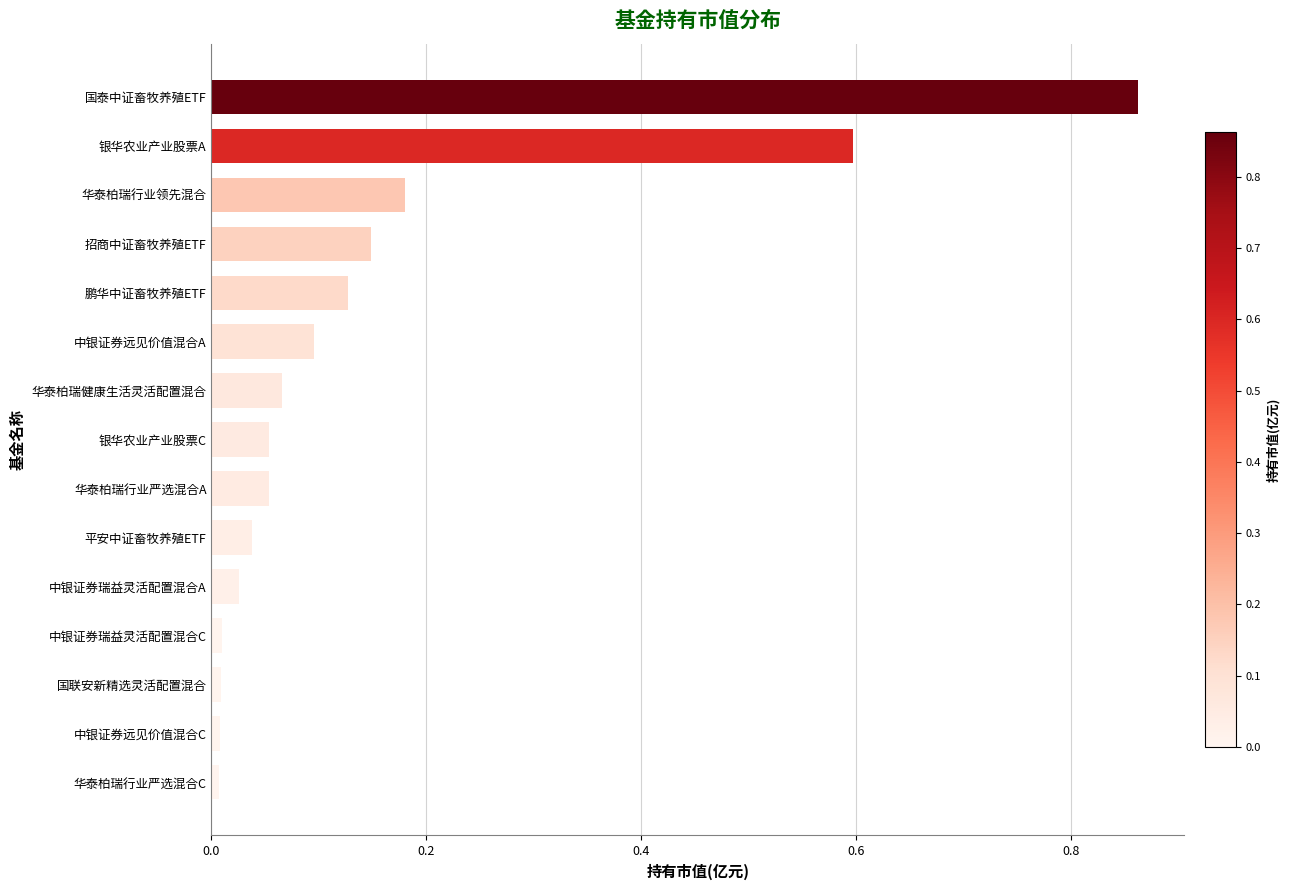

What is the label of the 4th bar from the bottom?

中银证券瑞益灵活配置混合C